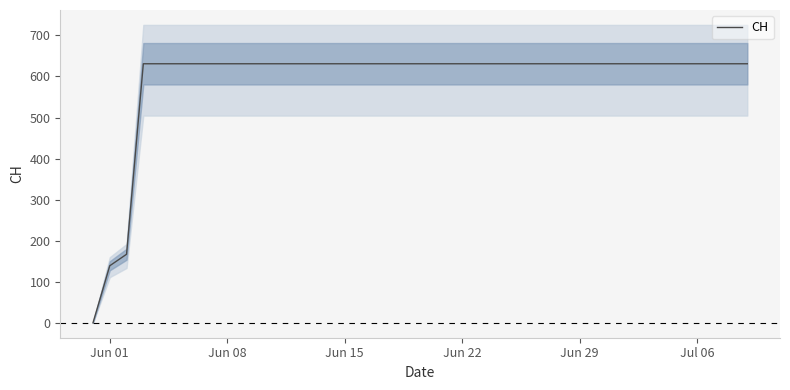

What is the value of the 33rd point from the left?

631